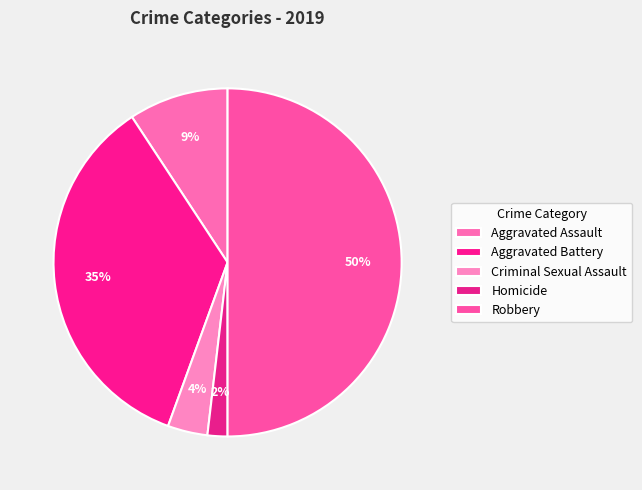

Which category has the smallest portion of the pie?

Homicide